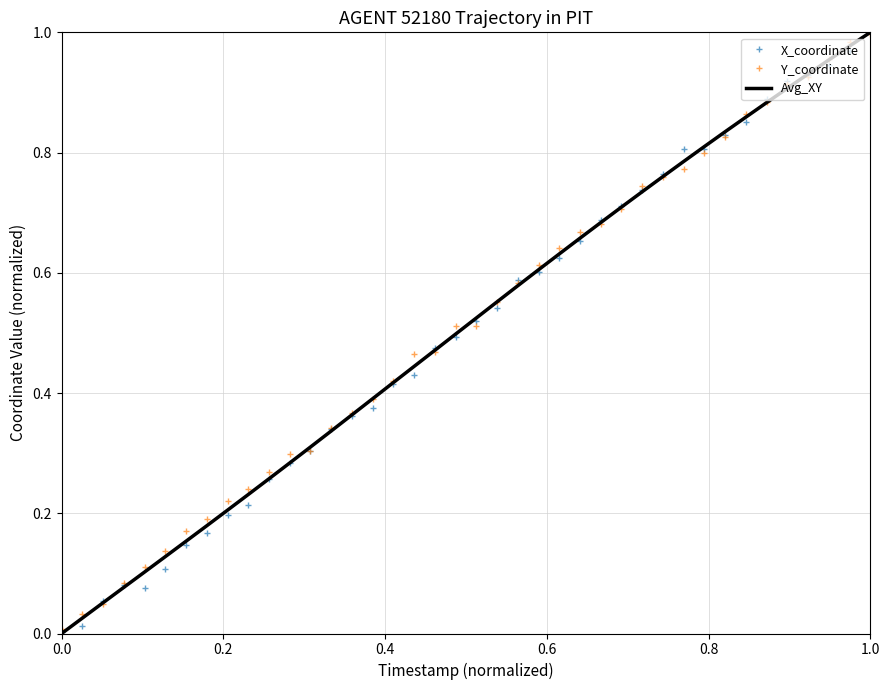

Which series has the widest spread of values?

X_coordinate